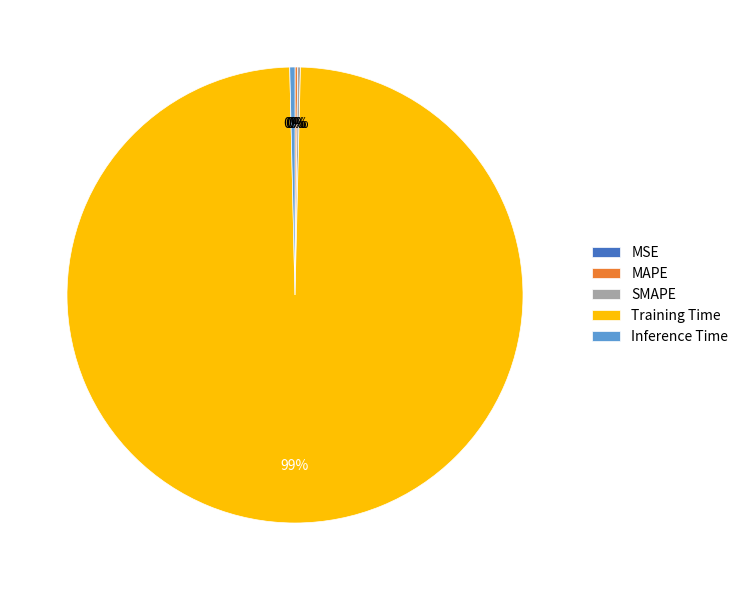

True or false: Inference Time accounts for 0% of the total.

True